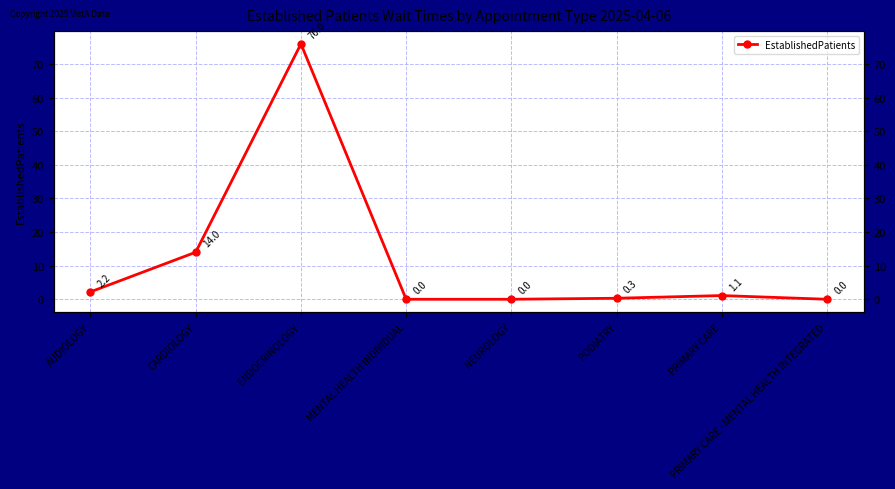

The value at PODIATRY is 0.3. True or false?

True